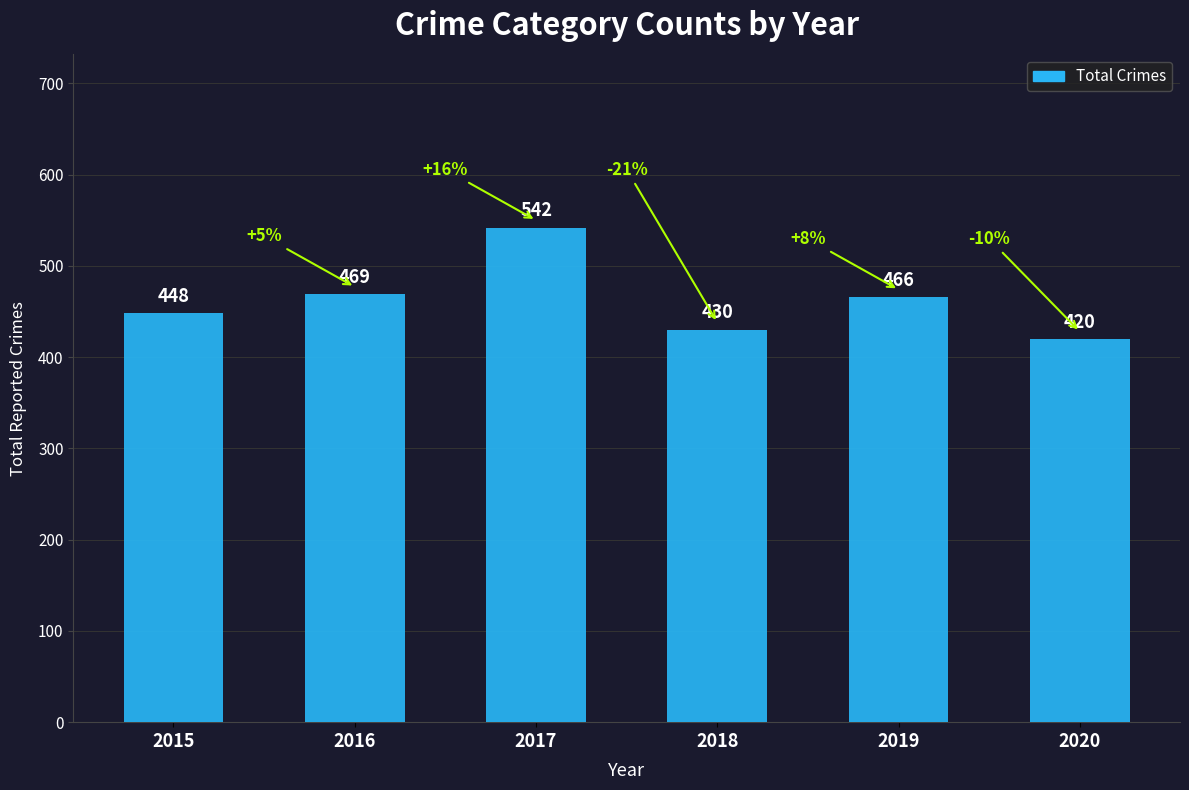

Where does the data first go above 466?

2016